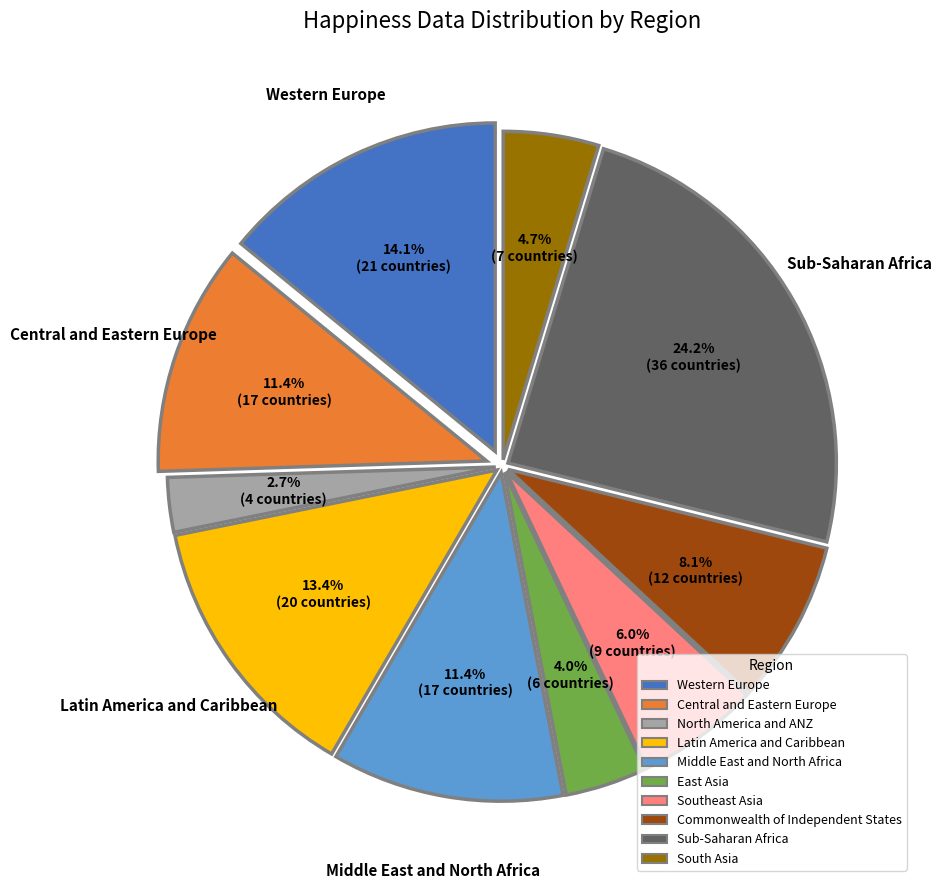

Which has a higher value, East Asia or South Asia?

South Asia